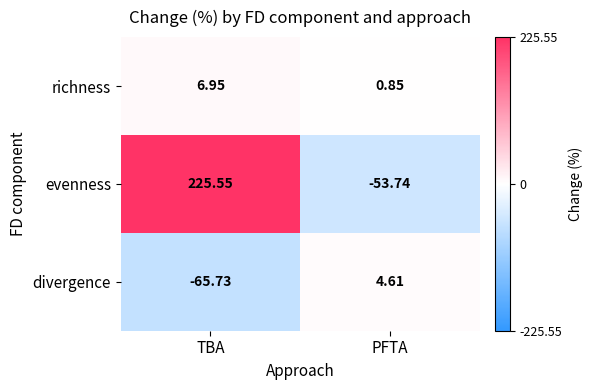

At which label is richness closest to 3?

PFTA